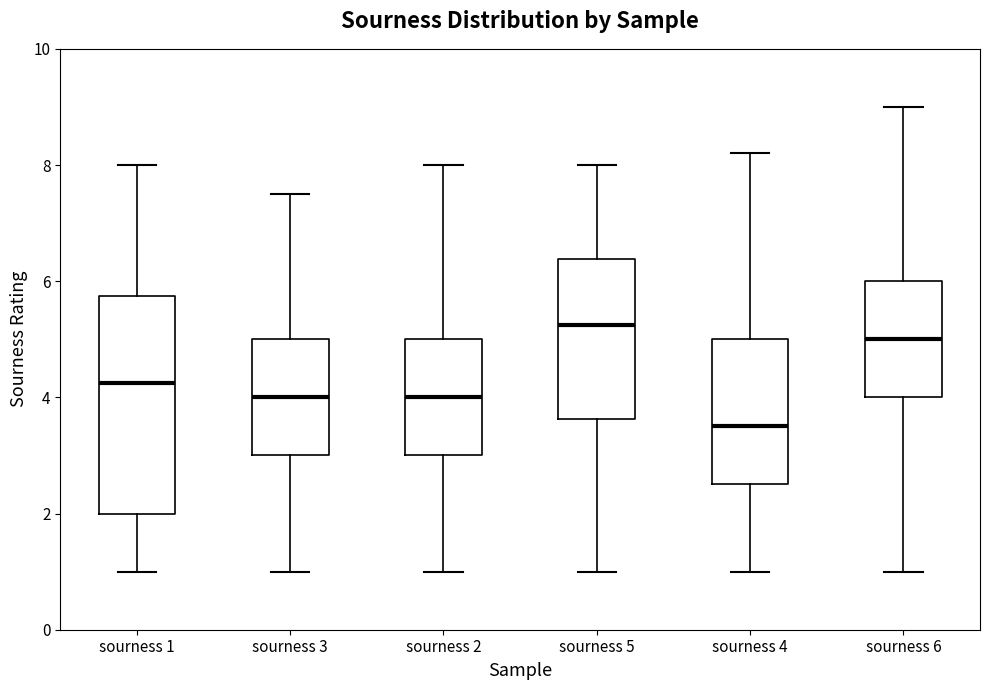

Comparing the boxes themselves (not the whiskers), which one is the tallest?

sourness 1